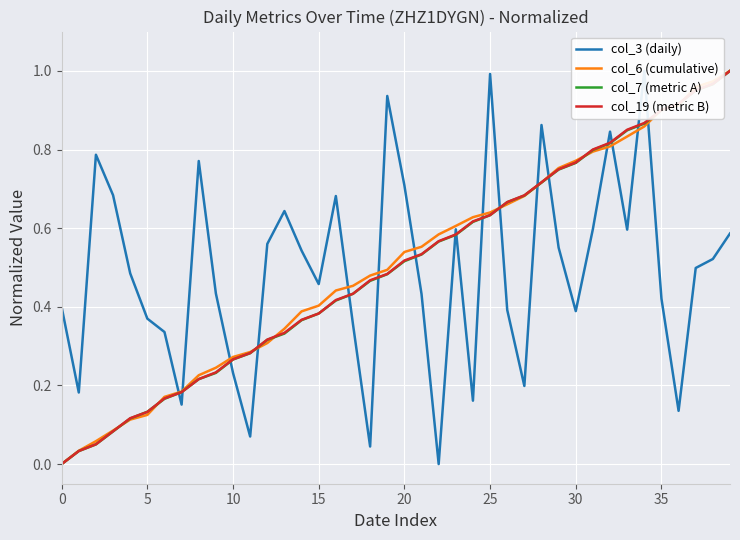

Is it true that col_19 (metric B) equals 0.6 at 15?

False